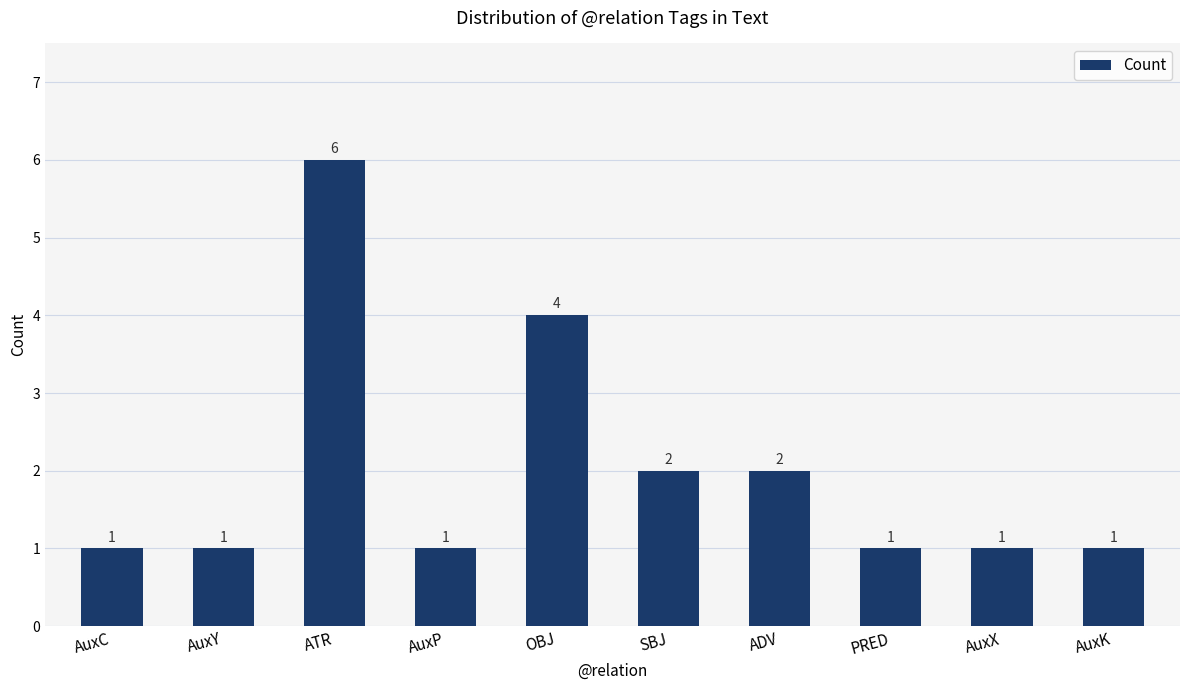

What is the sum of the values at OBJ and AuxP?

5